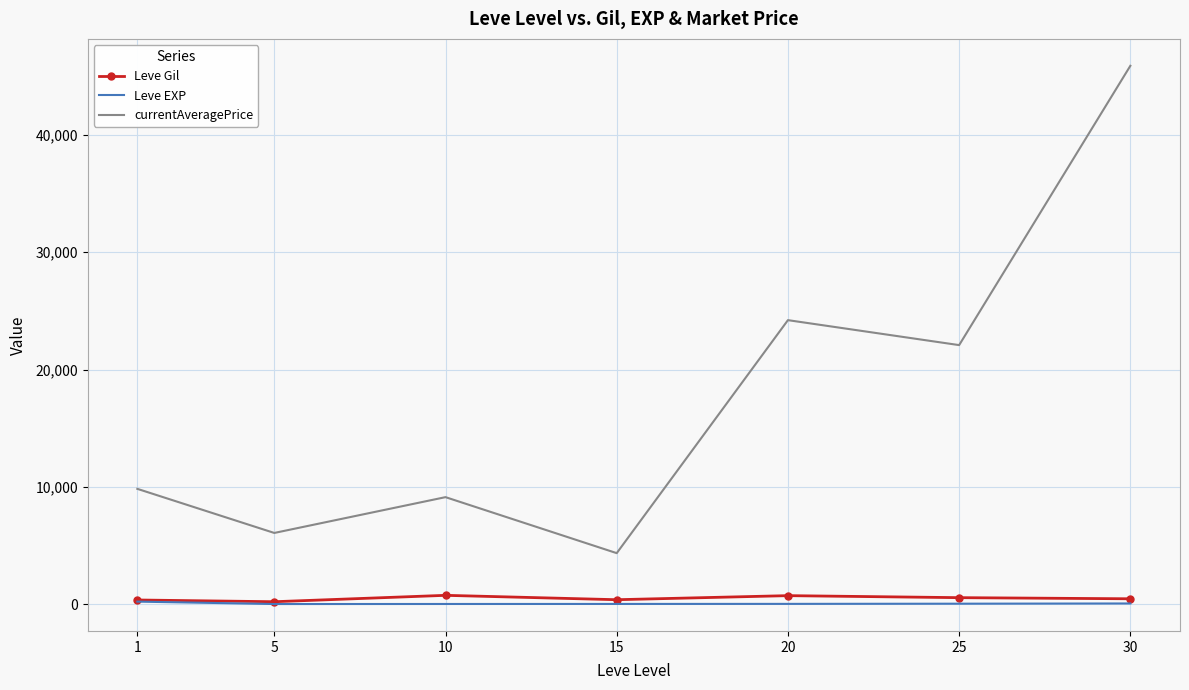

True or false: currentAveragePrice and Leve Gil intersect in this chart.

False